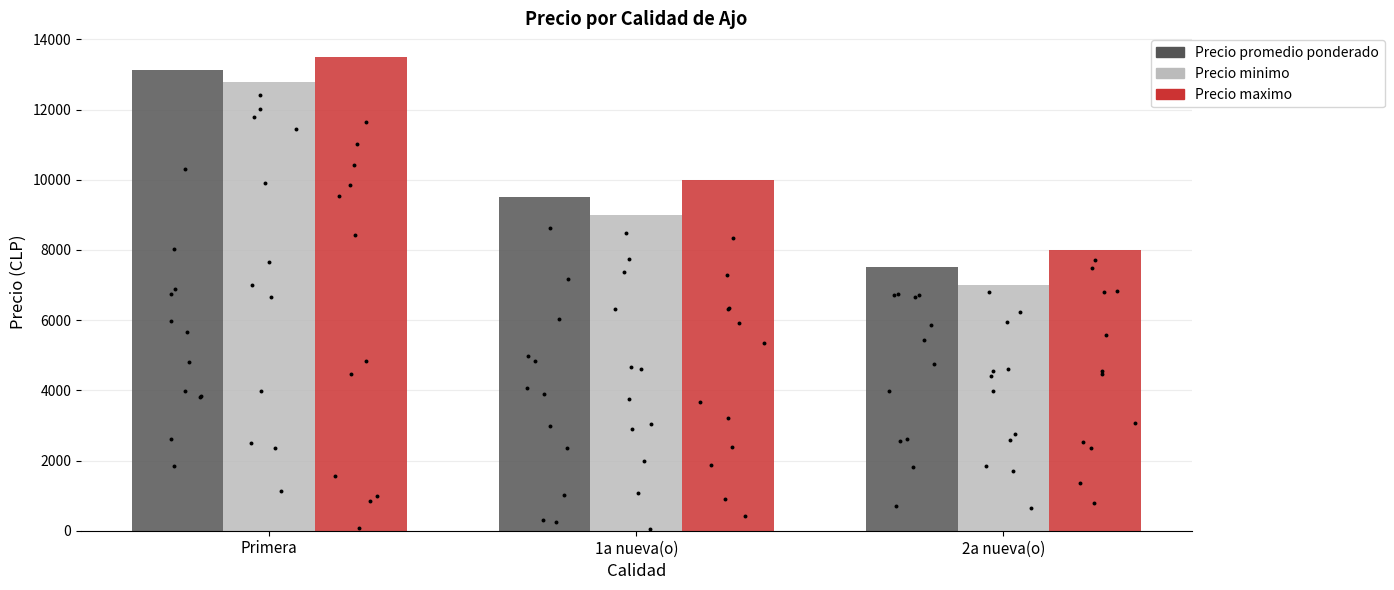

Is the value of Precio promedio ponderado at 2a nueva(o) greater than the value of Precio maximo at Primera?

No